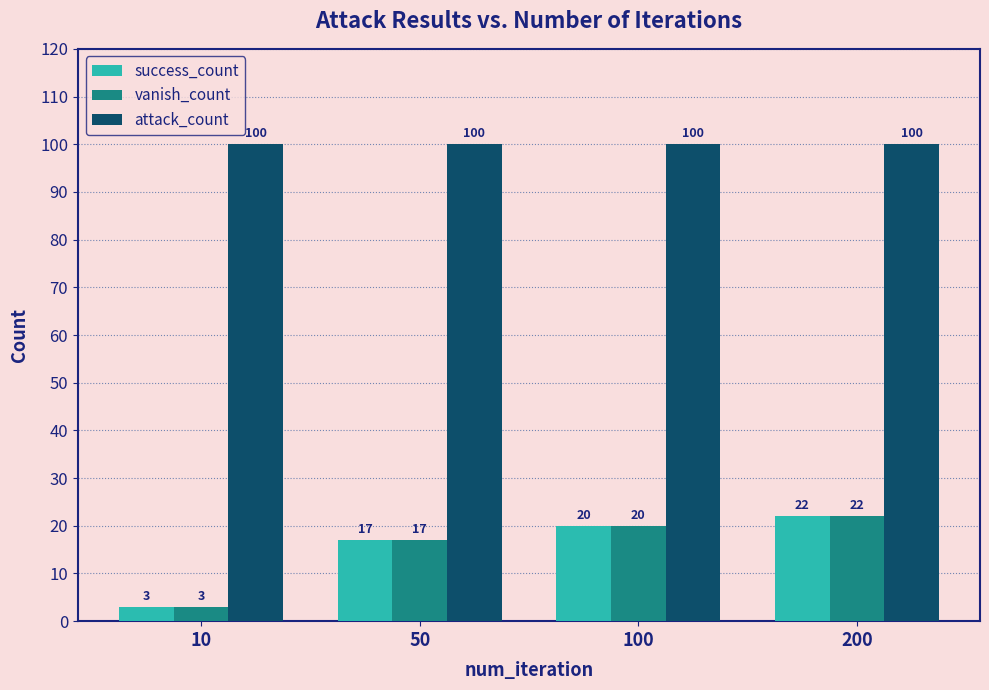

How many vanish_count values are between 17 and 22?

3